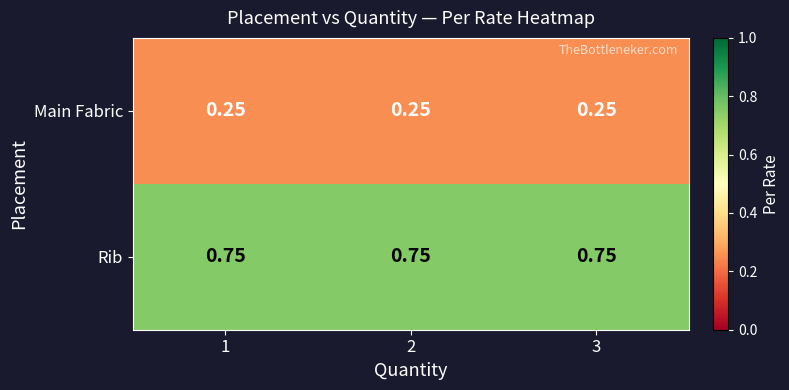

At 3, list the series in order from smallest to largest.

Main Fabric, Rib